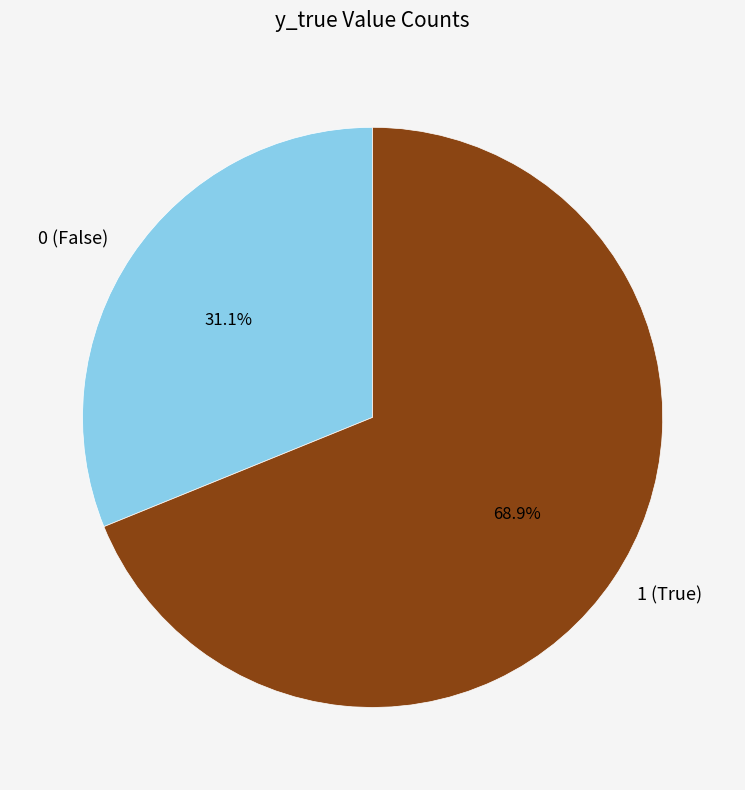

Count the number of slices in the pie.

2